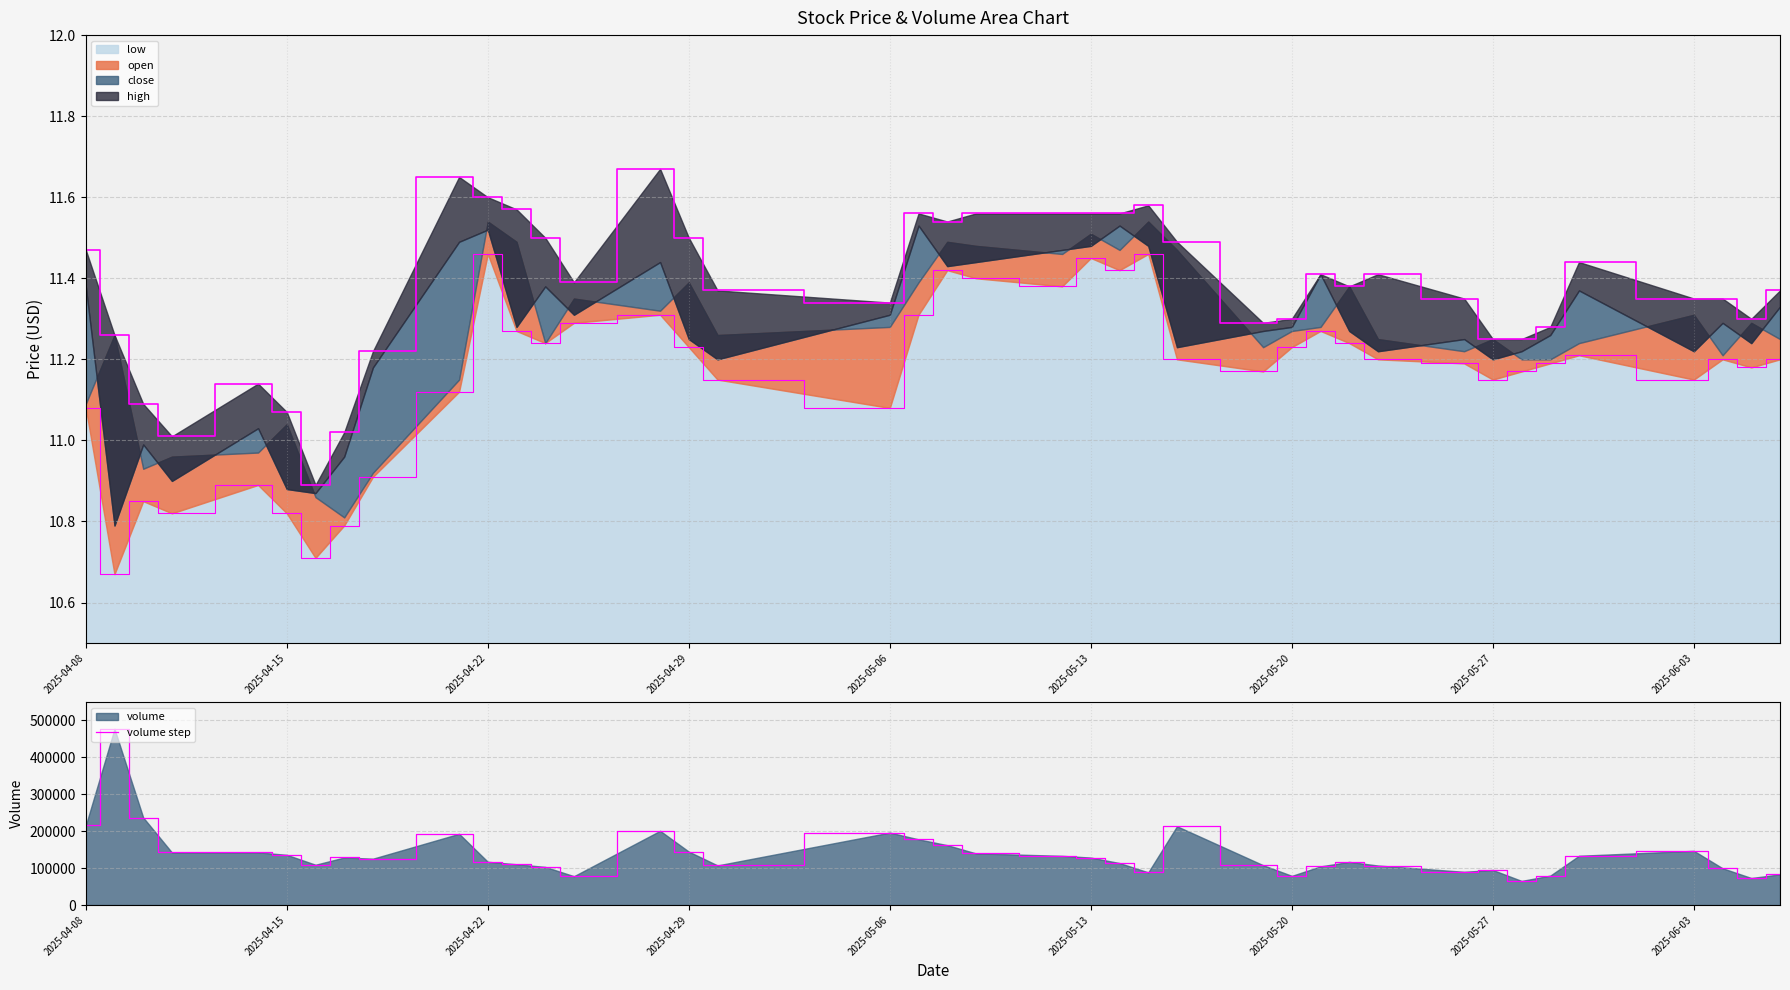

True or false: high outline and low outline cross at least once.

False